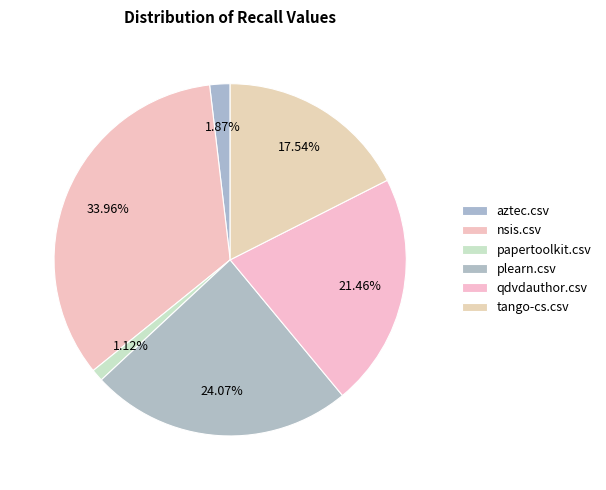

Which slice is the smallest?

papertoolkit.csv